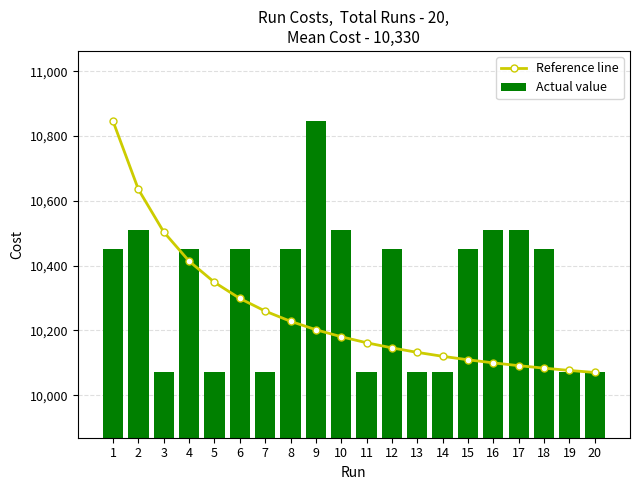

What is the maximum value shown in the chart?

10846.0